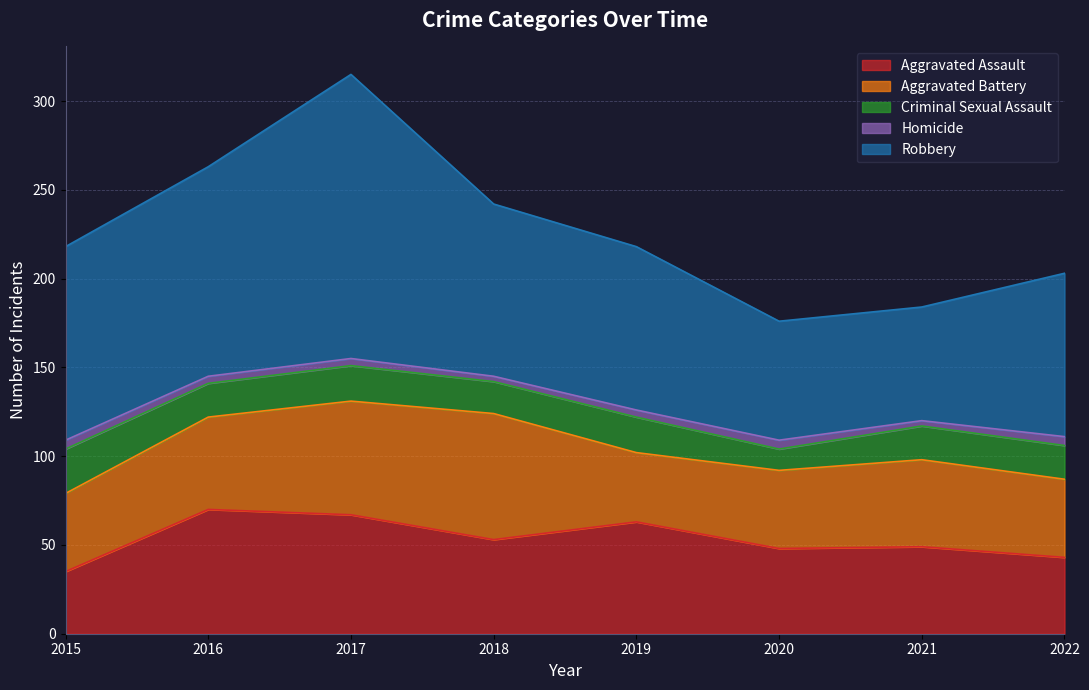

What are all the series names shown in the legend?

Aggravated Assault, Aggravated Battery, Criminal Sexual Assault, Homicide, Robbery